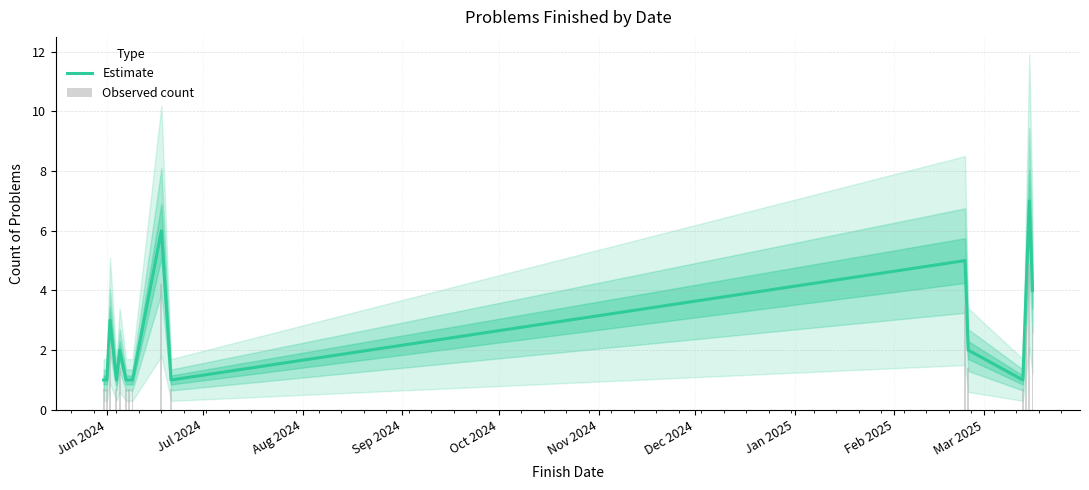

At Mar 2025, list the series in order from smallest to largest.

Observed count, Estimate